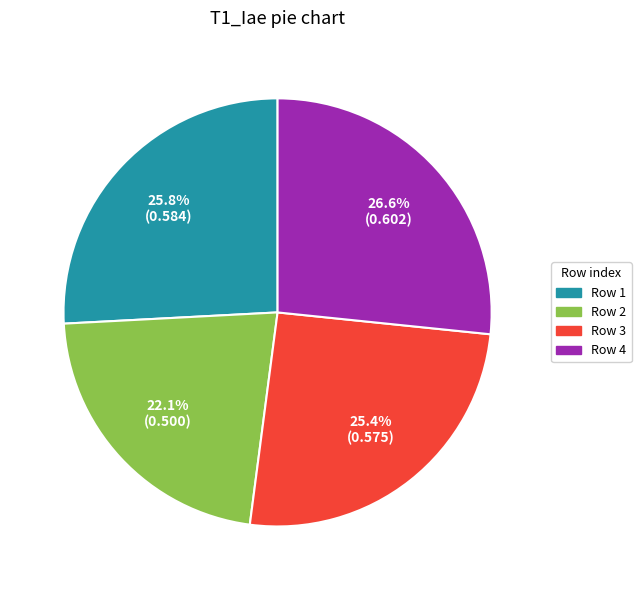

To the nearest percent, what is the average slice percentage?

25%